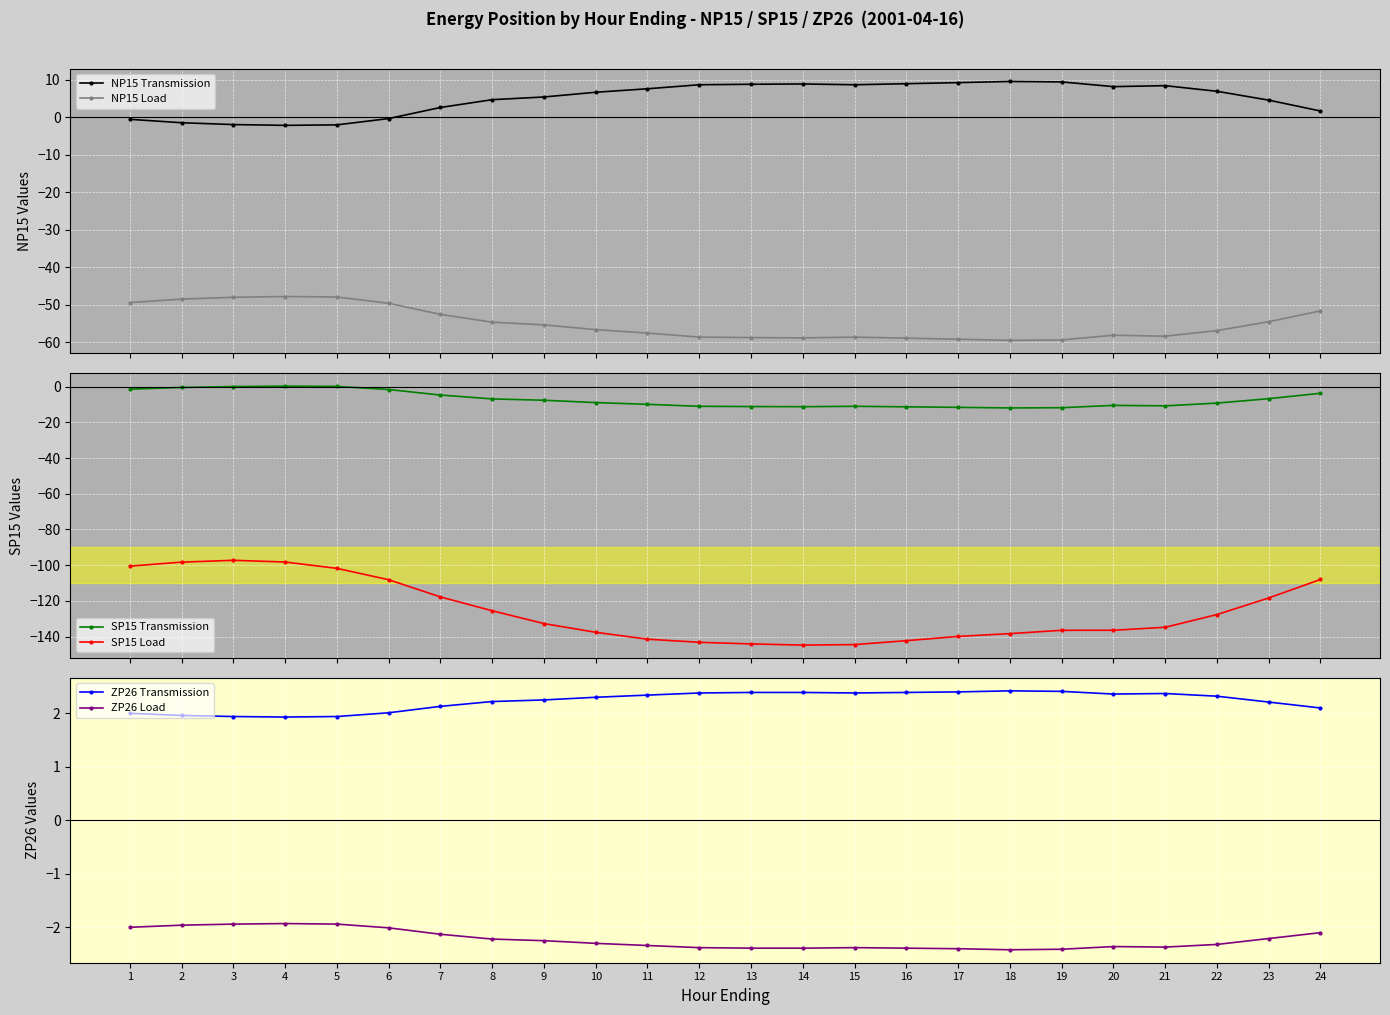

What is the value of the SP15 Transmission point at the 10th from the left?

-9.0